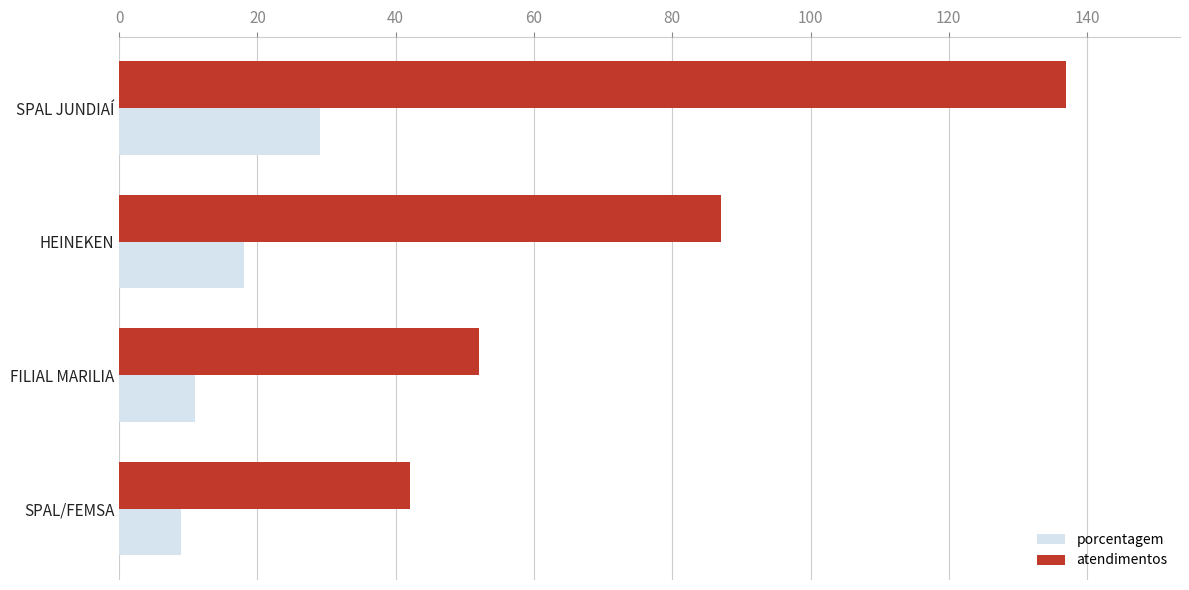

At which category is the sum across all series the highest?

SPAL JUNDIAÍ